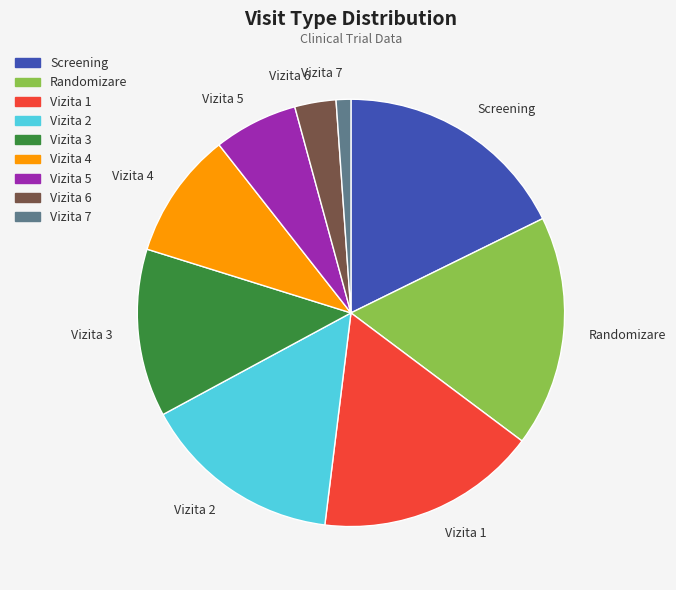

Is there any slice that represents more than half of the pie?

No